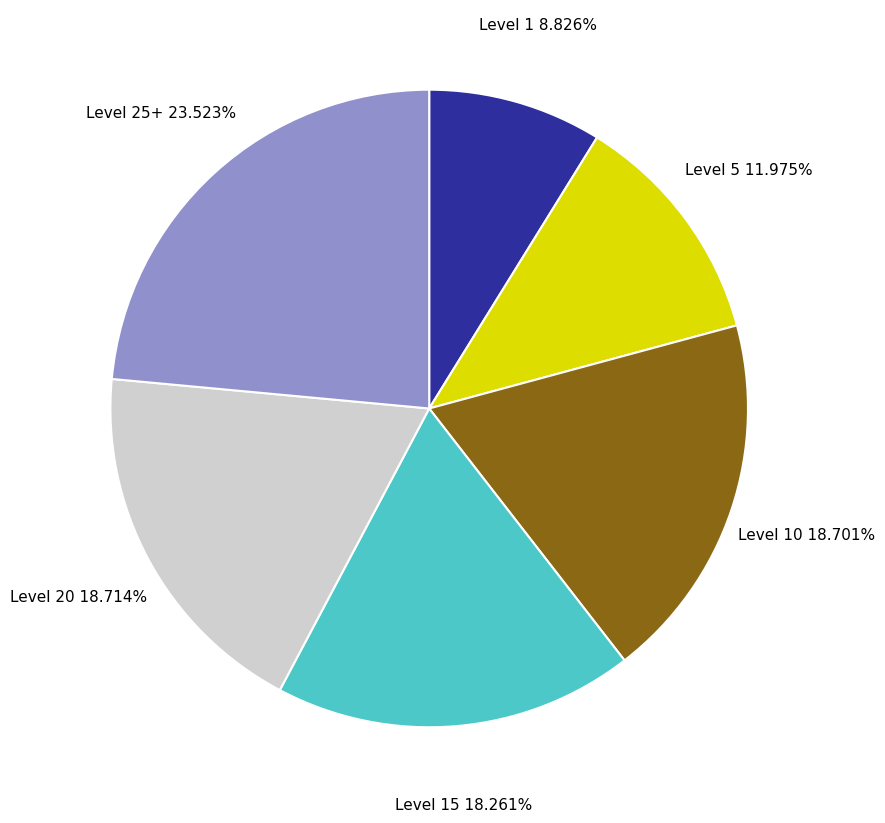

Is there any slice that represents more than half of the pie?

No